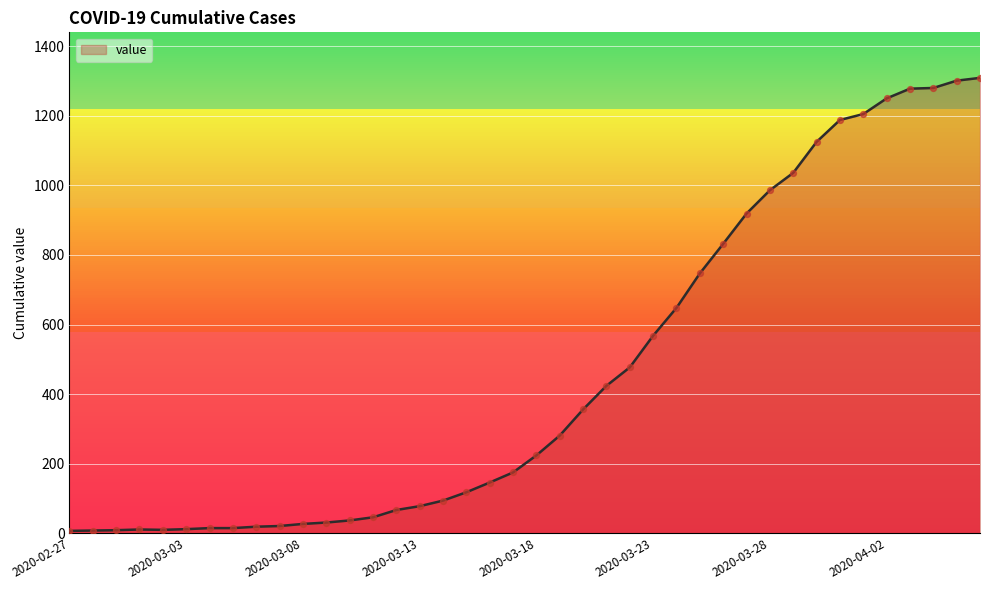

What is the maximum value shown in the chart?

1309